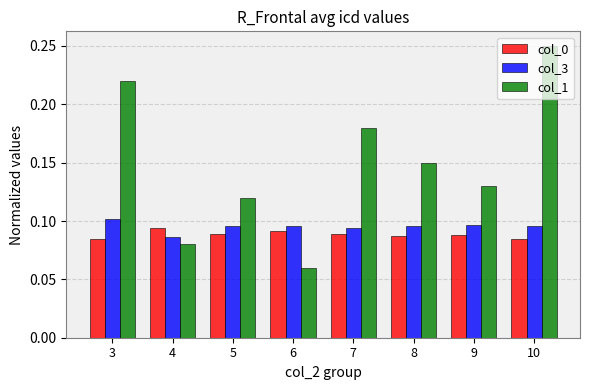

Count the number of data series in this chart.

3